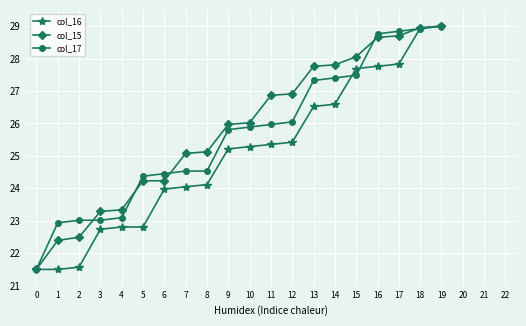

Reading left to right, transcribe all the data shown in this chart.

col_16: 21.5	21.5	21.6	22.7	22.8	22.8	24.0	24.0	24.1	25.2	25.3	25.4	25.4	26.5	26.6	27.7	27.8	27.8	28.9	29.0
col_15: 21.5	22.4	22.5	23.3	23.3	24.2	24.2	25.1	25.1	26.0	26.0	26.9	26.9	27.8	27.8	28.1	28.7	28.7	29.0	29.0
col_17: 21.5	22.9	23.0	23.0	23.1	24.4	24.5	24.5	24.5	25.8	25.9	26.0	26.0	27.3	27.4	27.5	28.8	28.8	28.9	29.0